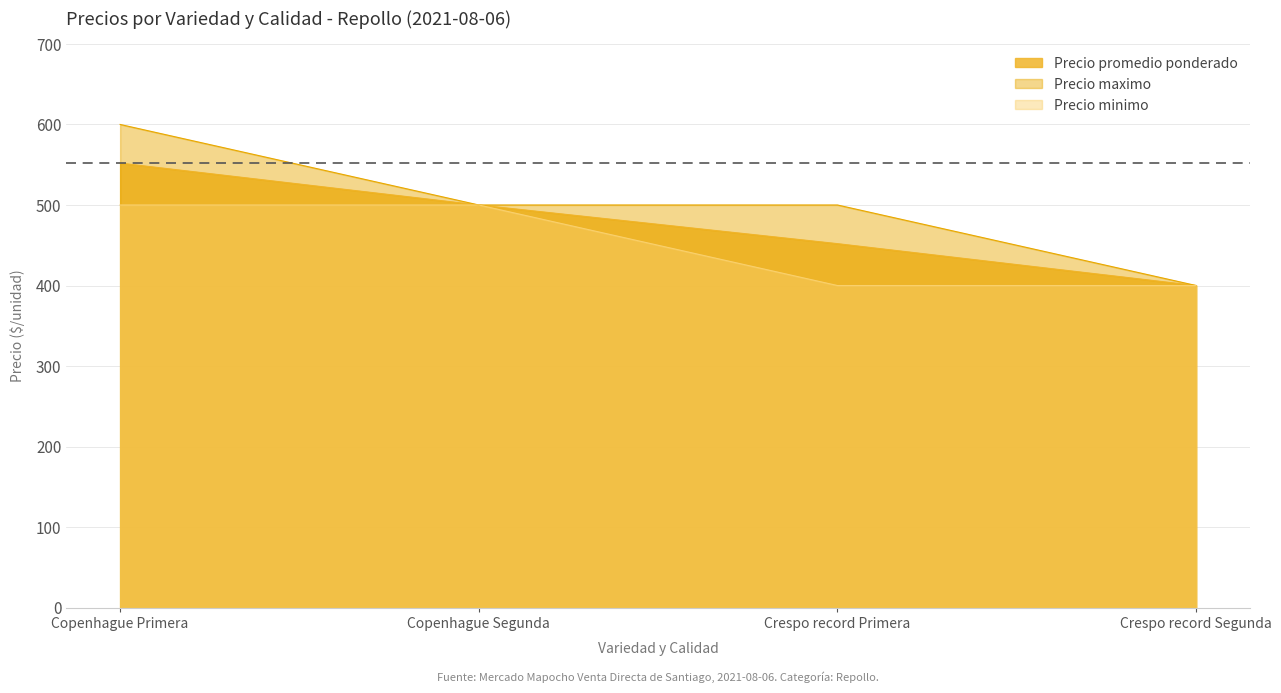

What is the difference between the maximum and minimum values in the Precio maximo series?

200